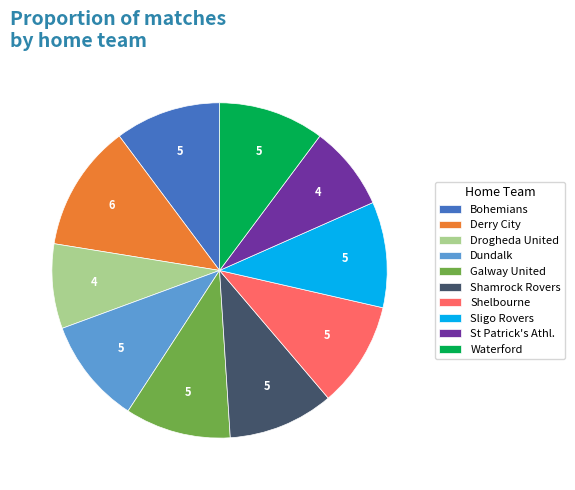

How many slices are in this pie chart?

10